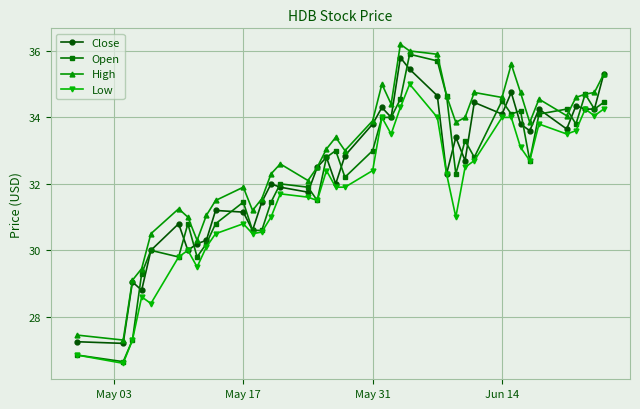

What is the value of the Low point at the 2nd from the left?

26.6